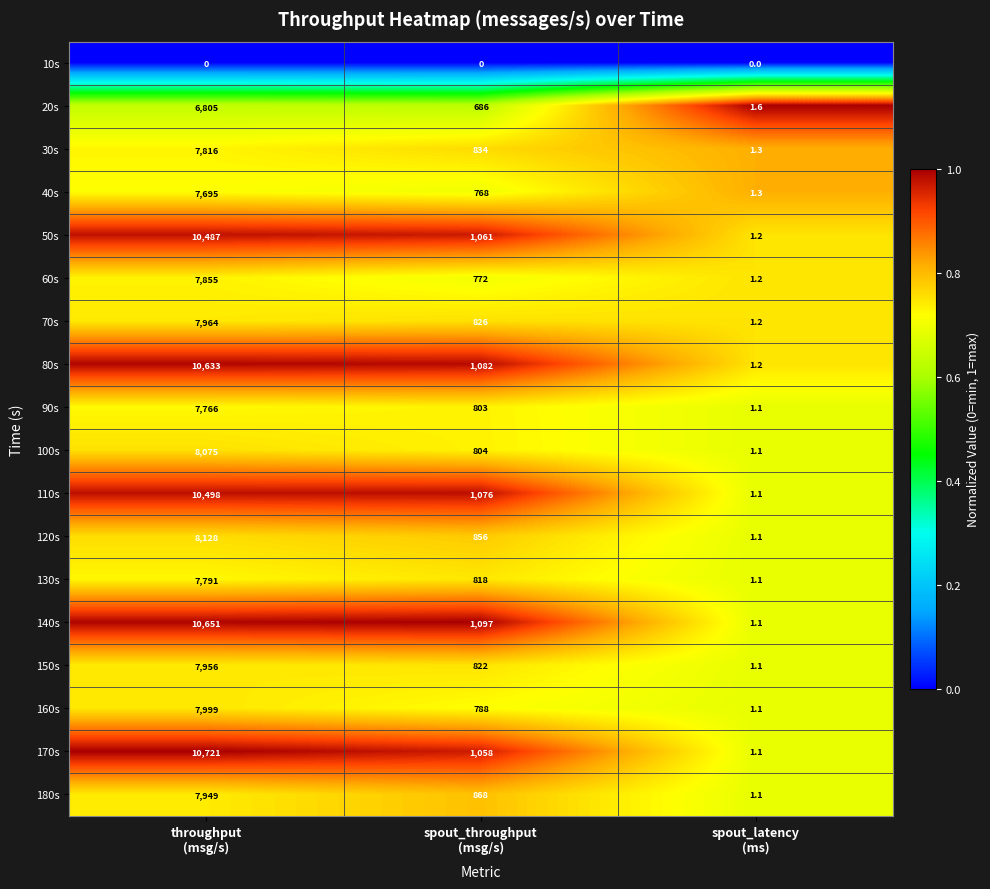

Rank the series by their maximum value, from lowest to highest.

10s, 20s, 40s, 90s, 130s, 30s, 60s, 180s, 150s, 70s, 160s, 100s, 120s, 50s, 110s, 80s, 140s, 170s